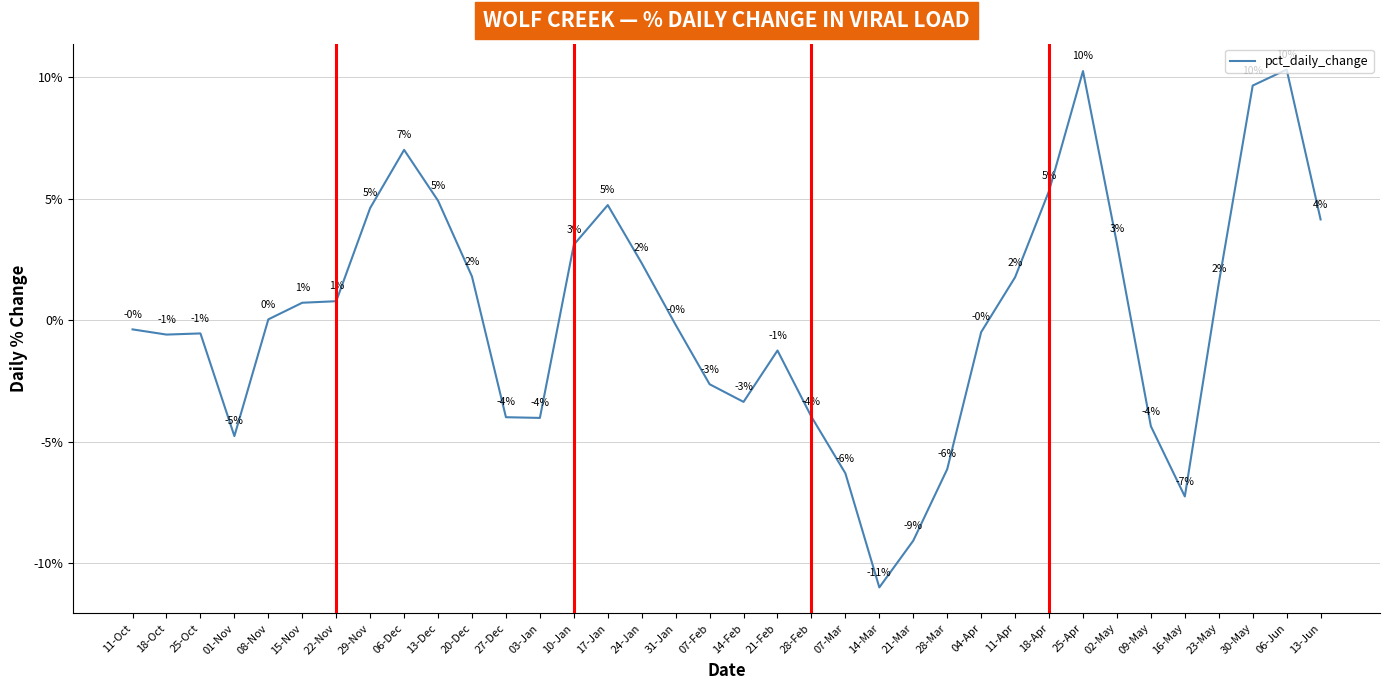

Is it true that the value at 14-Mar is -11.0?

True